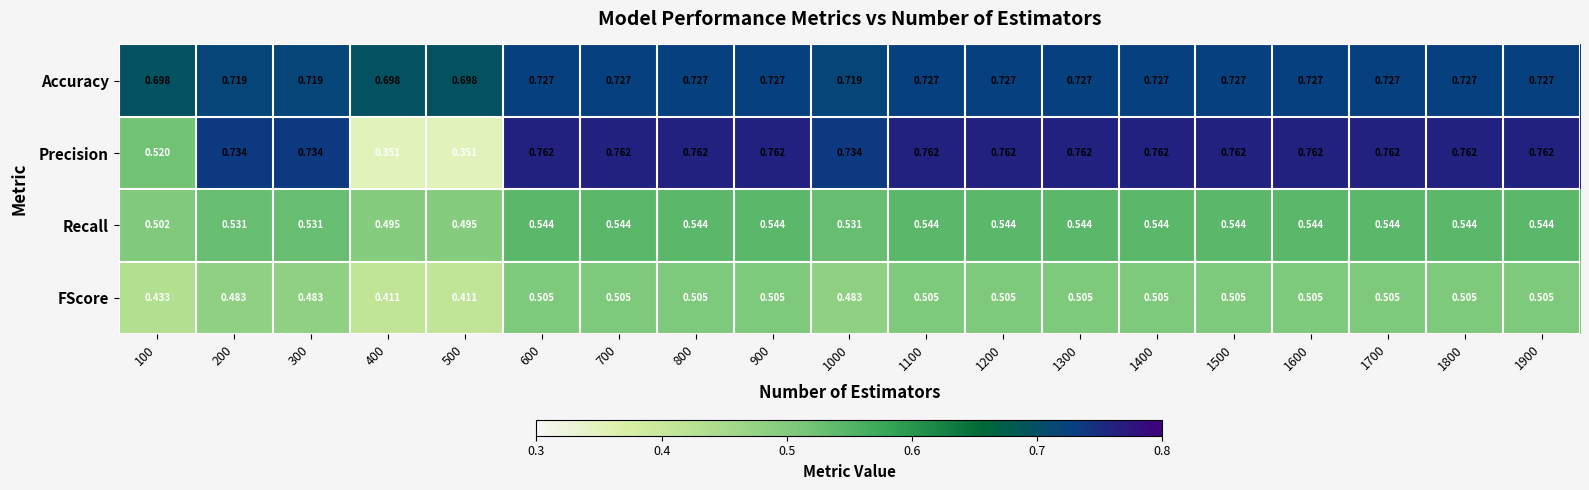

Which series has the largest total across all categories?

Accuracy